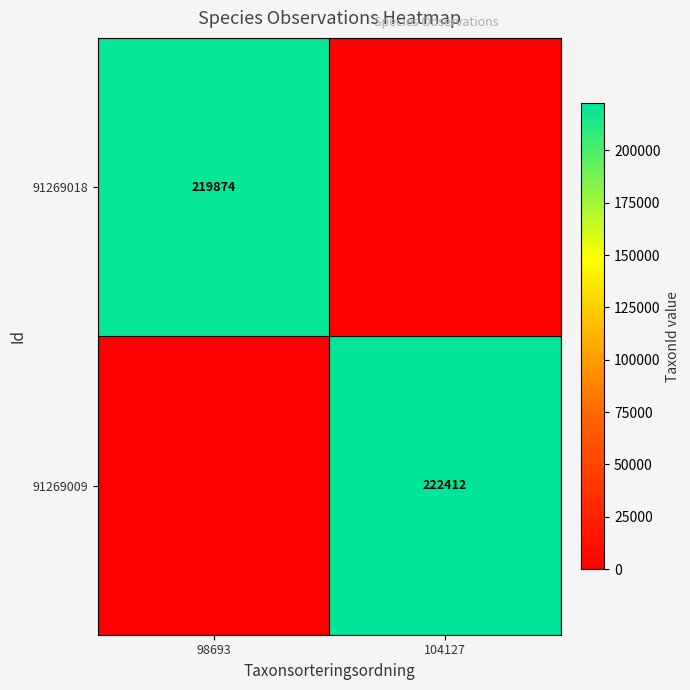

Is the value of 91269018 at 98693 greater than the value of 91269009 at 104127?

No